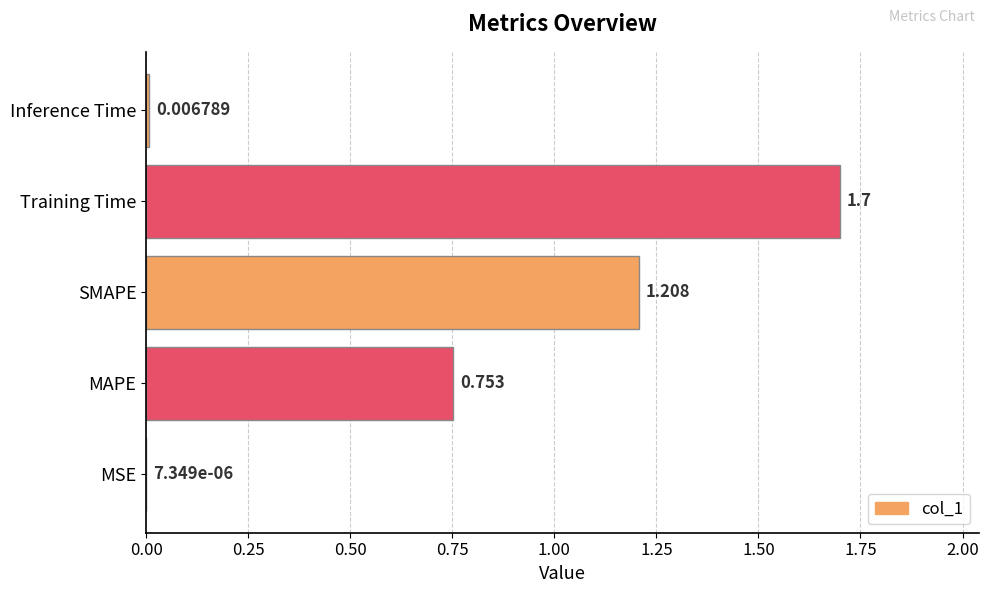

Between Inference Time and Training Time, which is larger?

Training Time